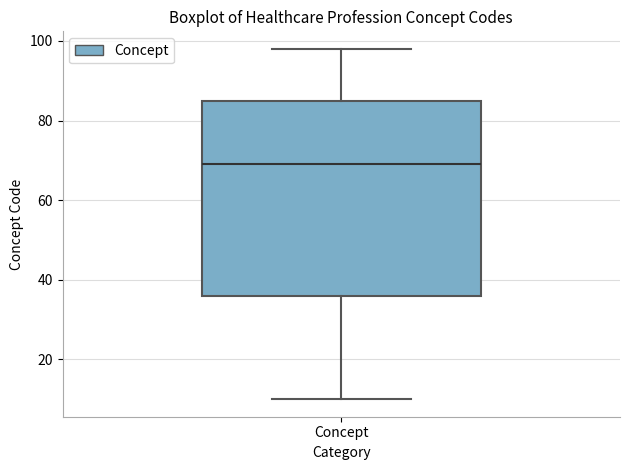

Where does the median line of the box for Concept sit on the y-axis? The values are not printed on the chart, so give them approximately, as read against the axis.

70